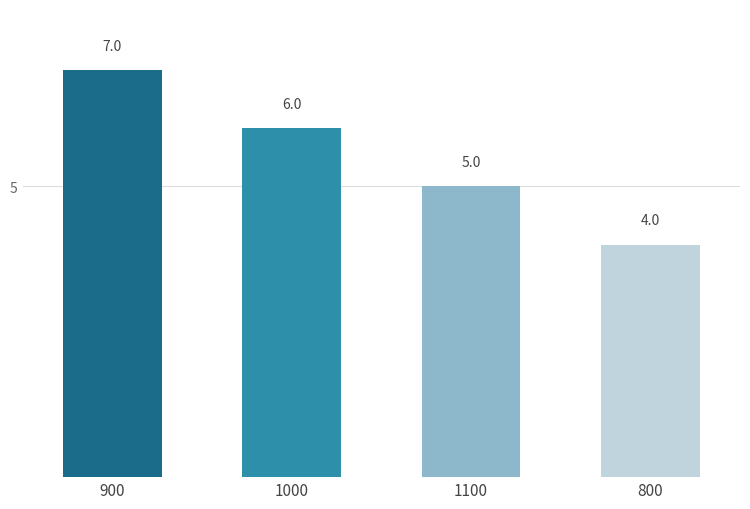

What is the smallest value displayed?

4